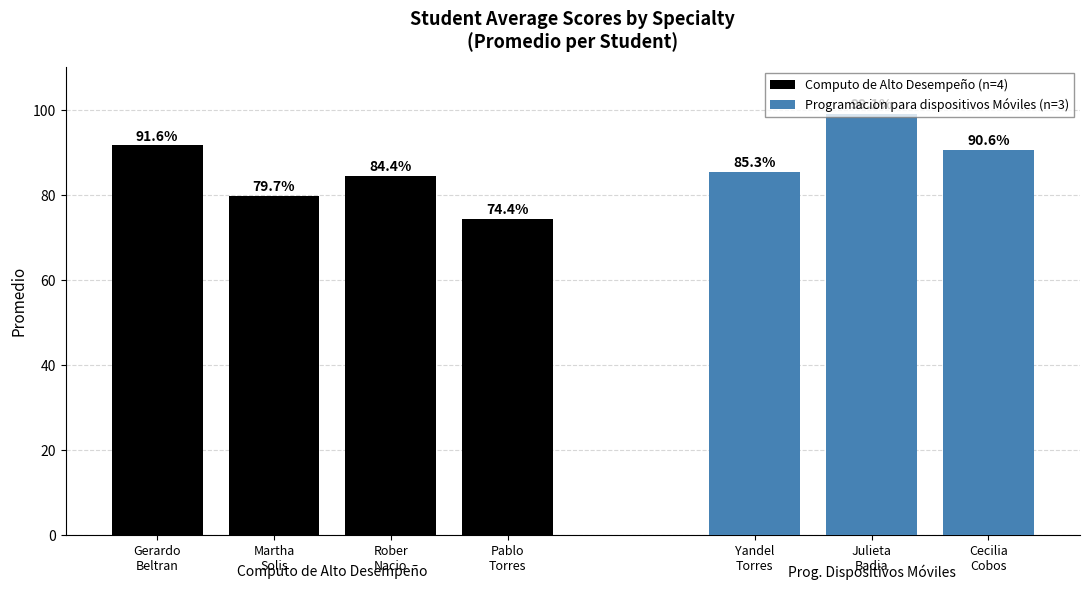

What is the label of the 1st bar from the right?

Pablo Torres